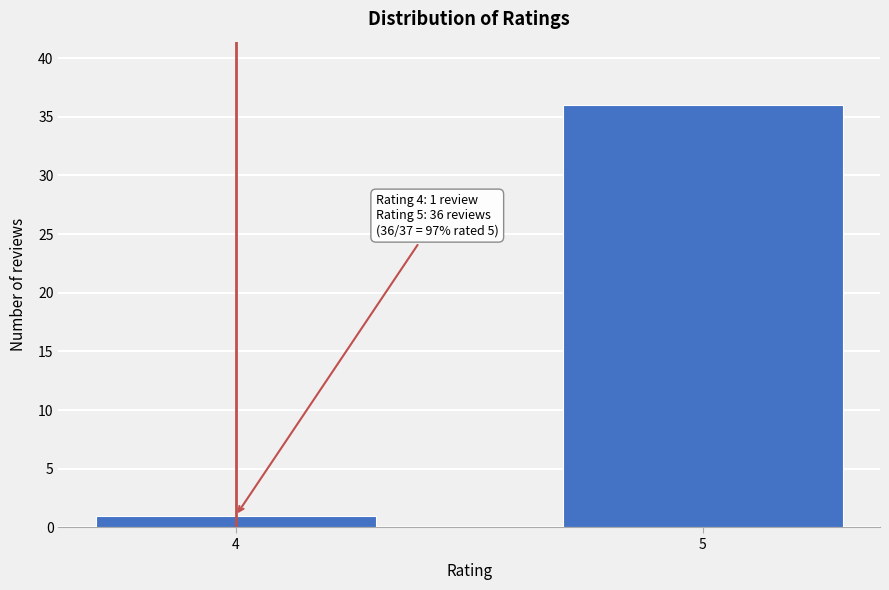

Reading right to left, extract all data points from this chart.

36	1